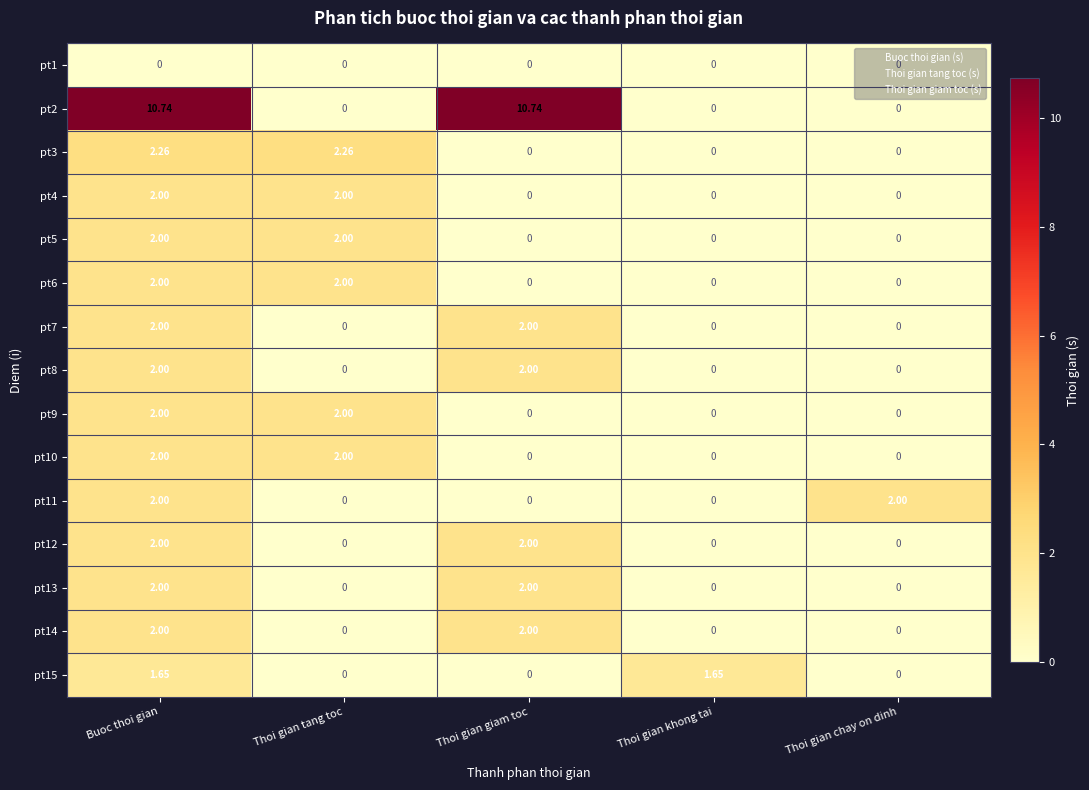

Is the value of pt4 at Thoi gian tang toc greater than the value of pt15 at Buoc thoi gian?

Yes